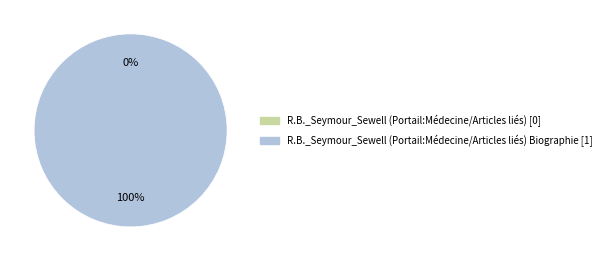

Does R.B._Seymour_Sewell (Portail:Médecine/Articles liés) Biographie represent more than half of the total?

Yes